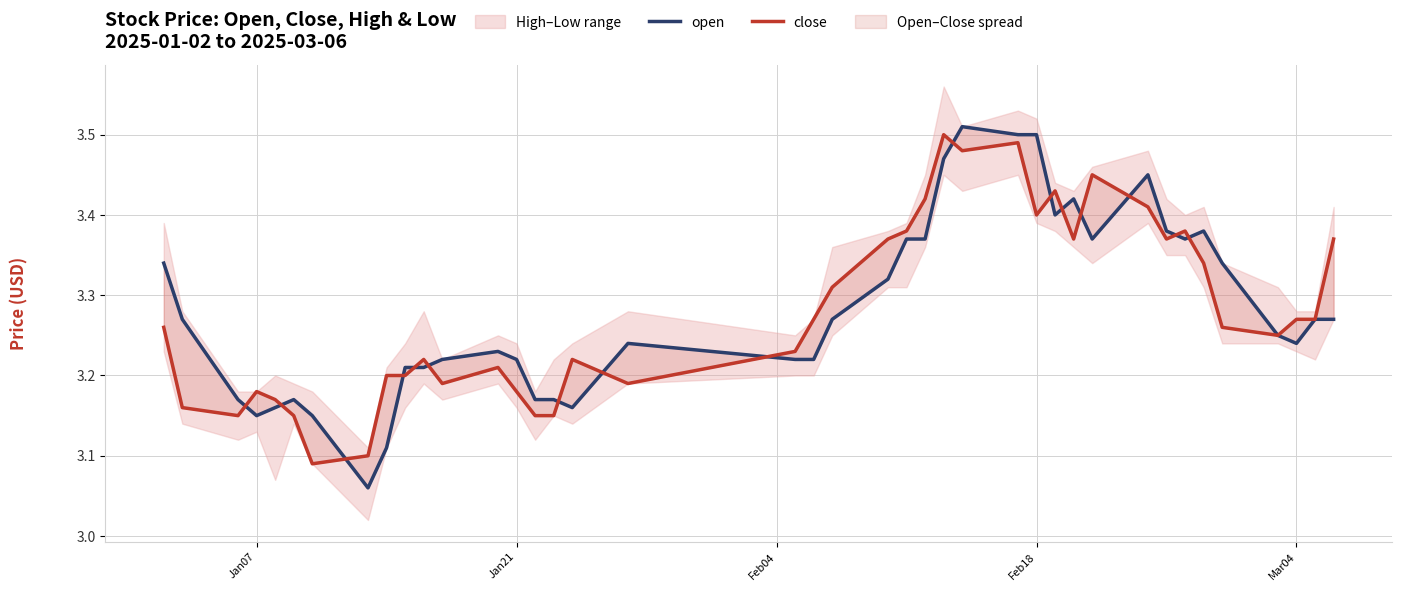

After their last crossing, which series has the higher values: open or close?

open